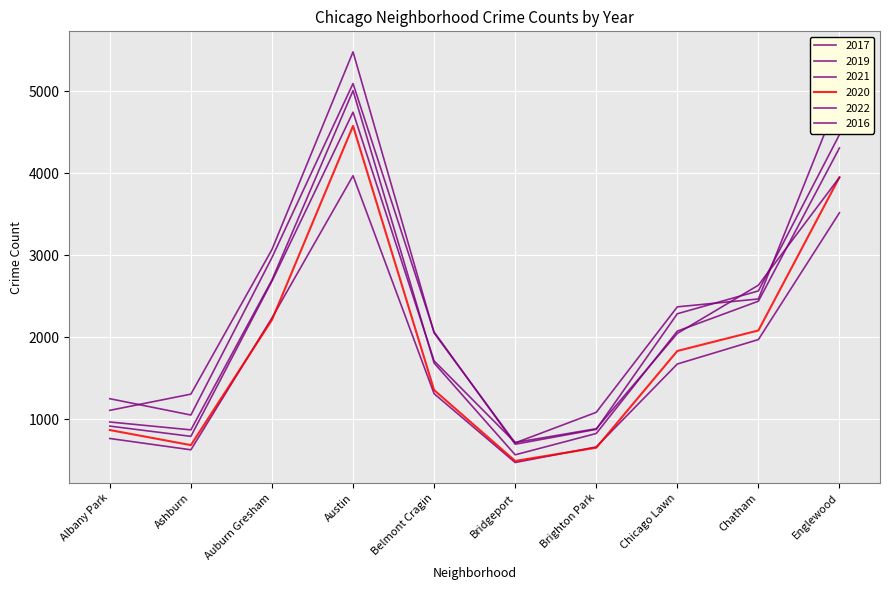

How many lines are shown in the chart?

6